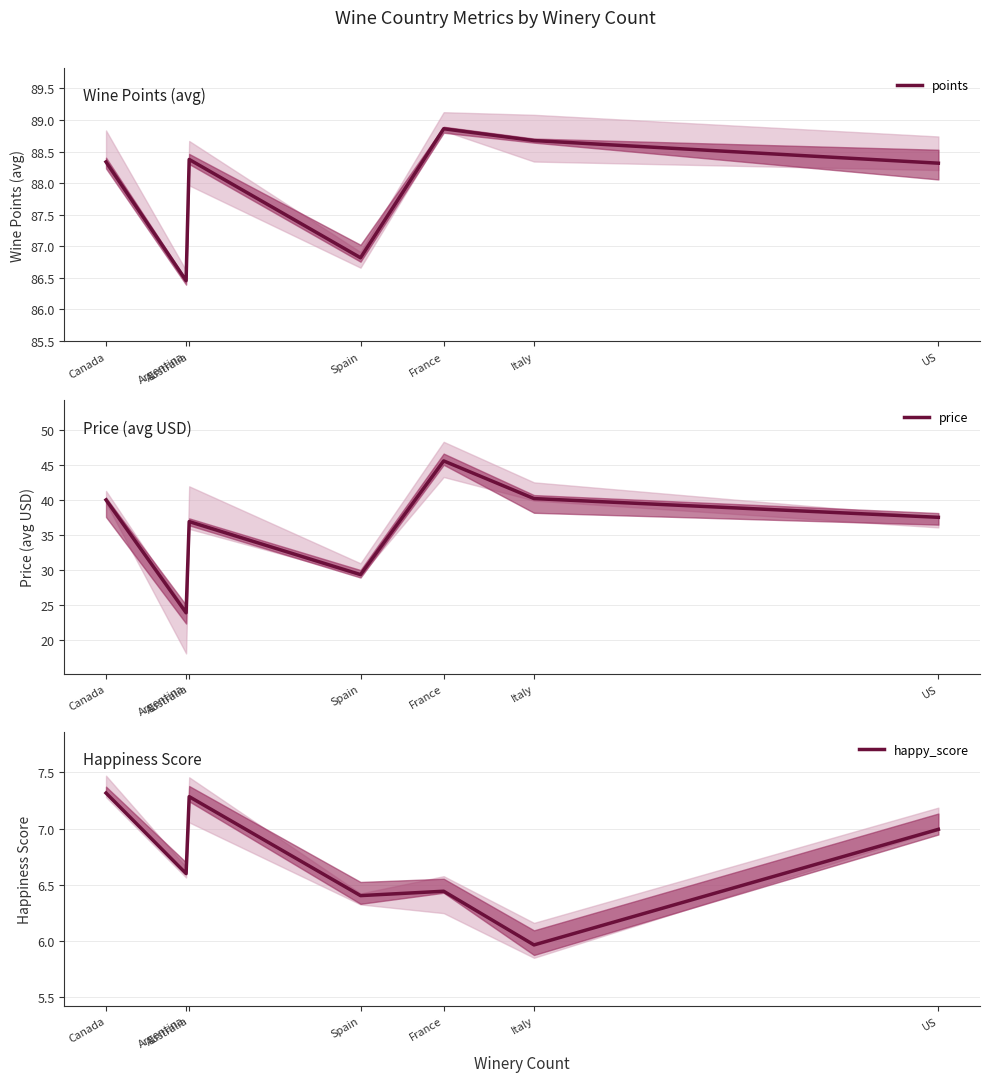

What is the total value across all series at Italy?

134.8